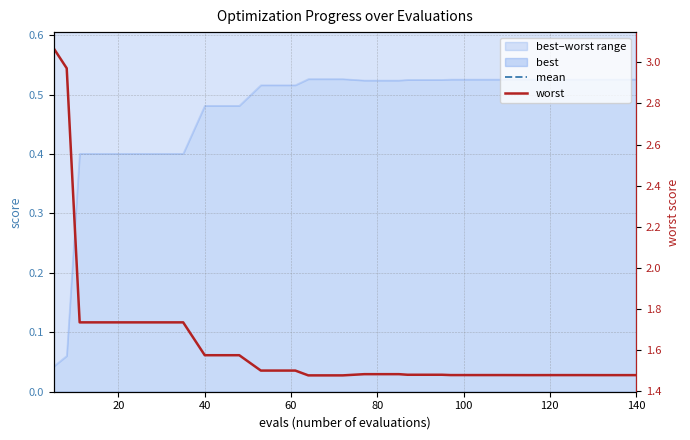

True or false: mean and worst intersect in this chart.

False